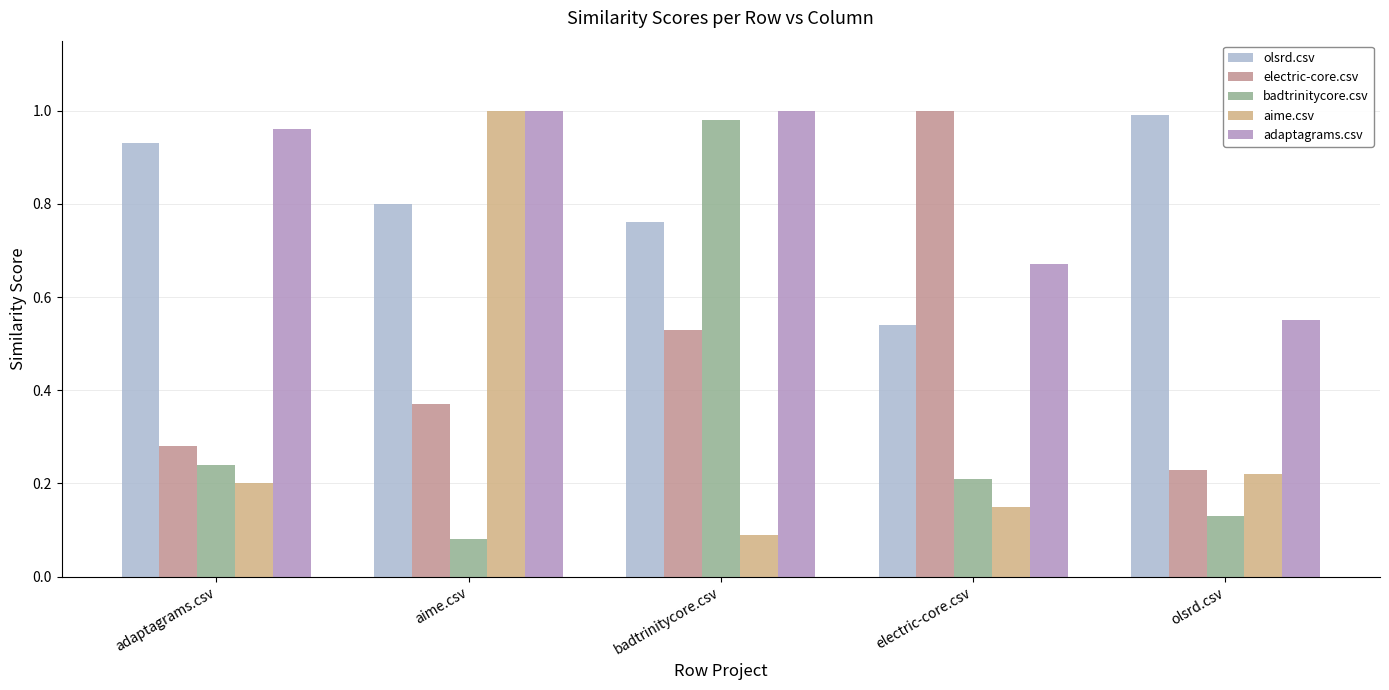

How many bars are there in total?

25